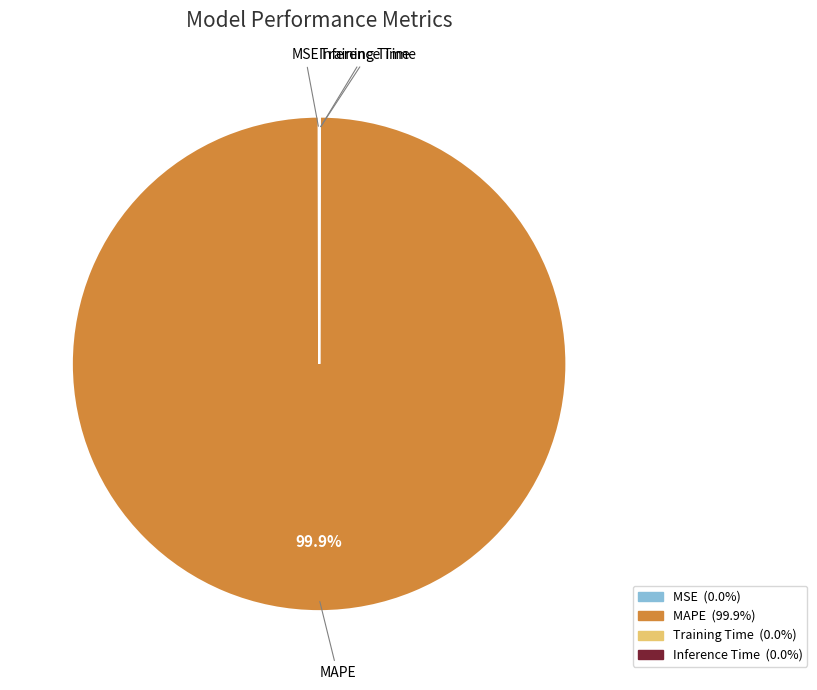

What is the largest slice in the pie chart?

MAPE